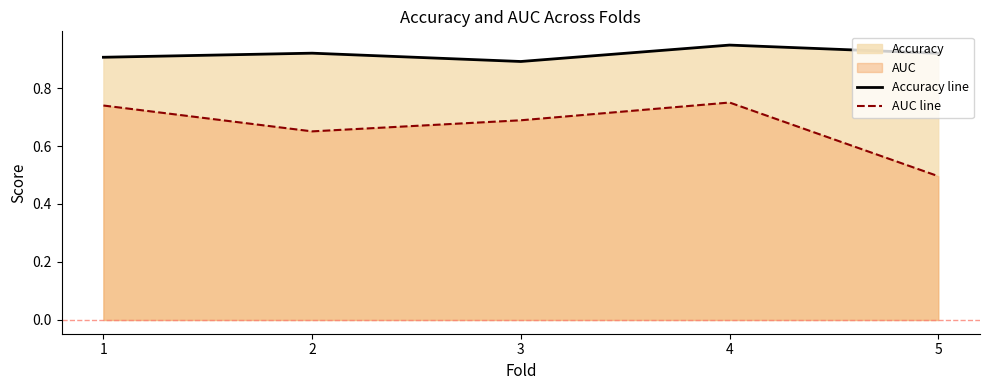

Reading left to right, what are all the values shown in this chart?

Accuracy line: 1=0.9	2=0.9	3=0.9	4=0.9	5=0.9
AUC line: 1=0.7	2=0.7	3=0.7	4=0.8	5=0.5